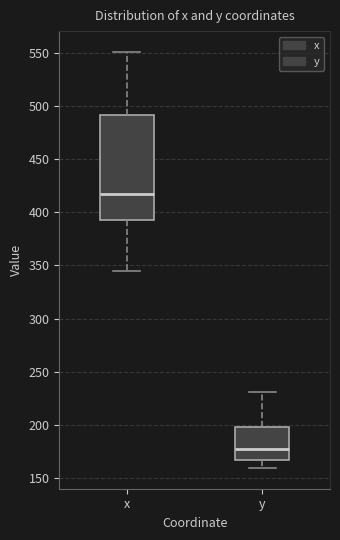

Reading left to right, transcribe this box plot: for each box, give where its median line is, the range the box spans, and where its two whiskers end, as read against the y-axis. The values are not printed on the chart, so give them approximately, as read against the axis.

x: median 420, box 395 to 490, whiskers 345 to 550
y: median 175, box 165 to 200, whiskers 160 to 230